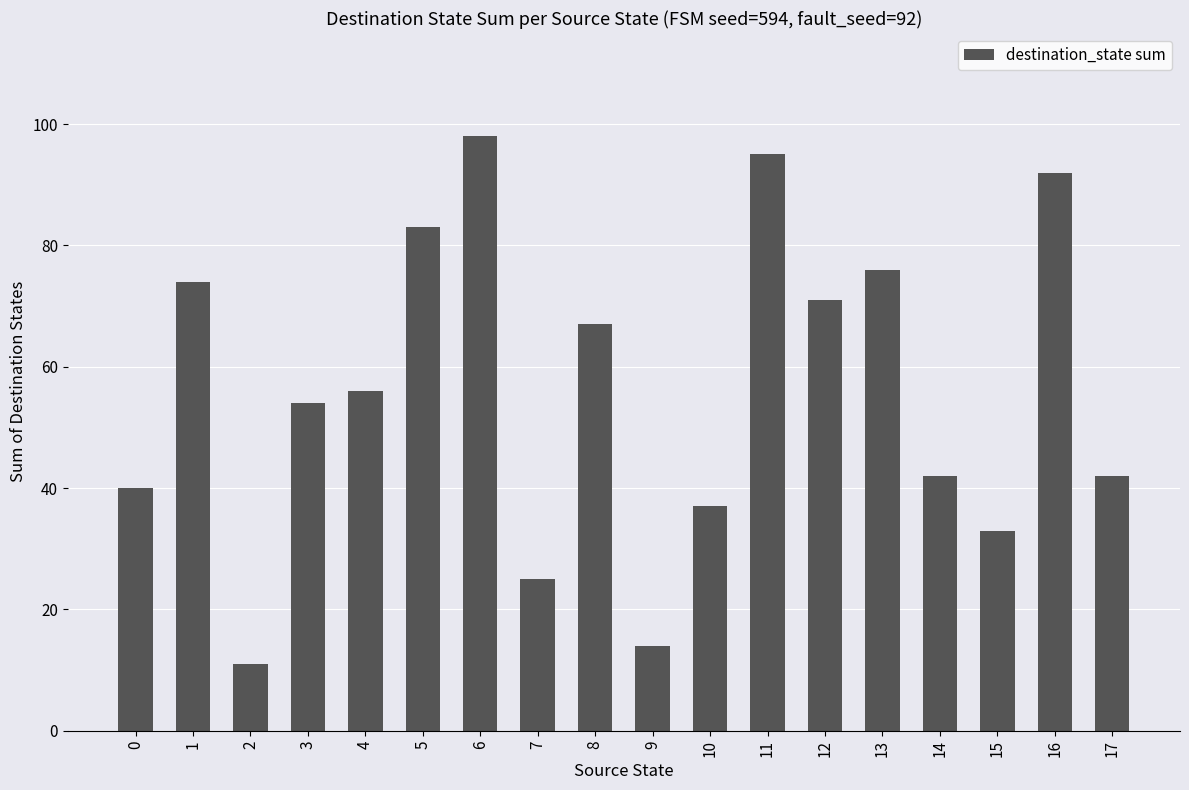

What is the greatest value displayed?

98